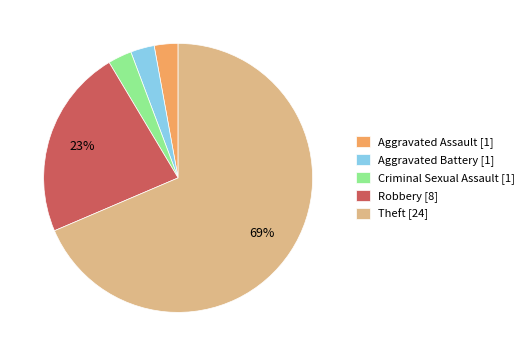

What is the majority slice?

Theft